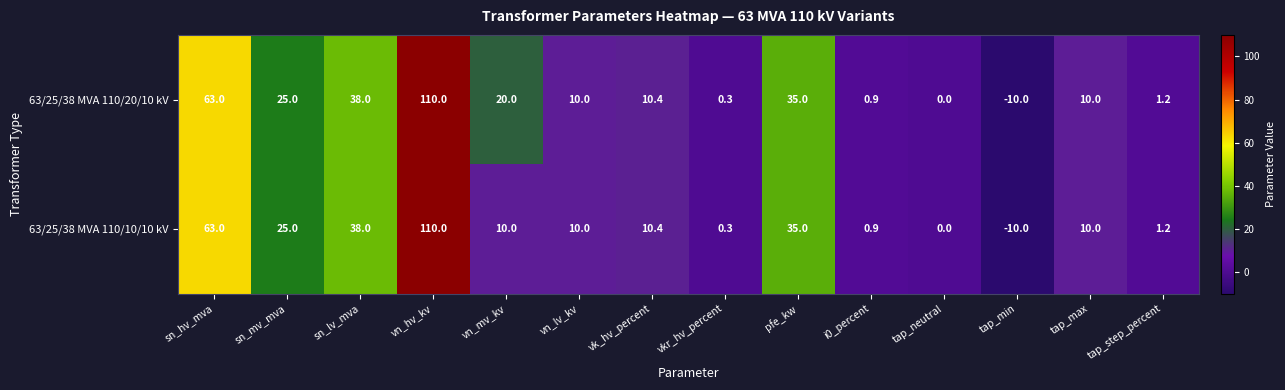

How many values in the 63/25/38 MVA 110/10/10 kV series are below 10?

5